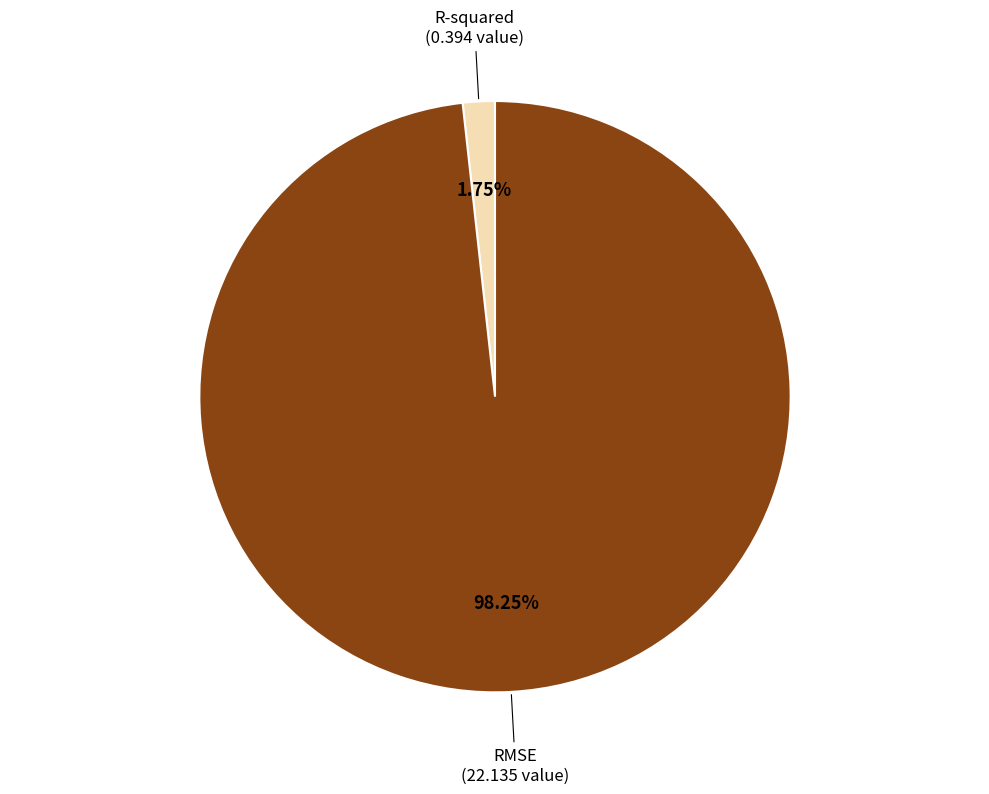

What is the smallest slice in the pie chart?

R-squared